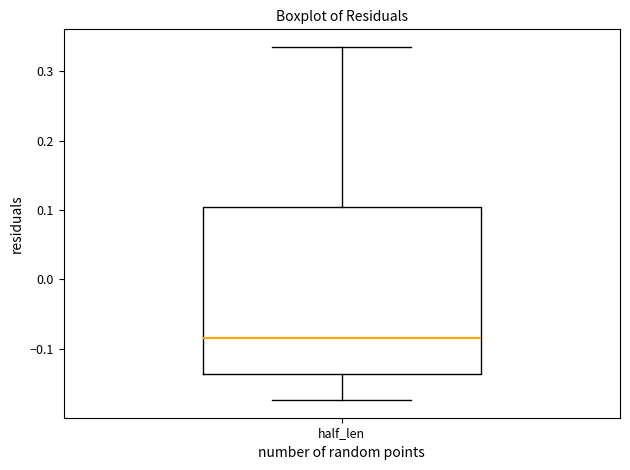

Where is the upper edge of the box for half_len on the y-axis? The values are not printed on the chart, so give them approximately, as read against the axis.

0.10